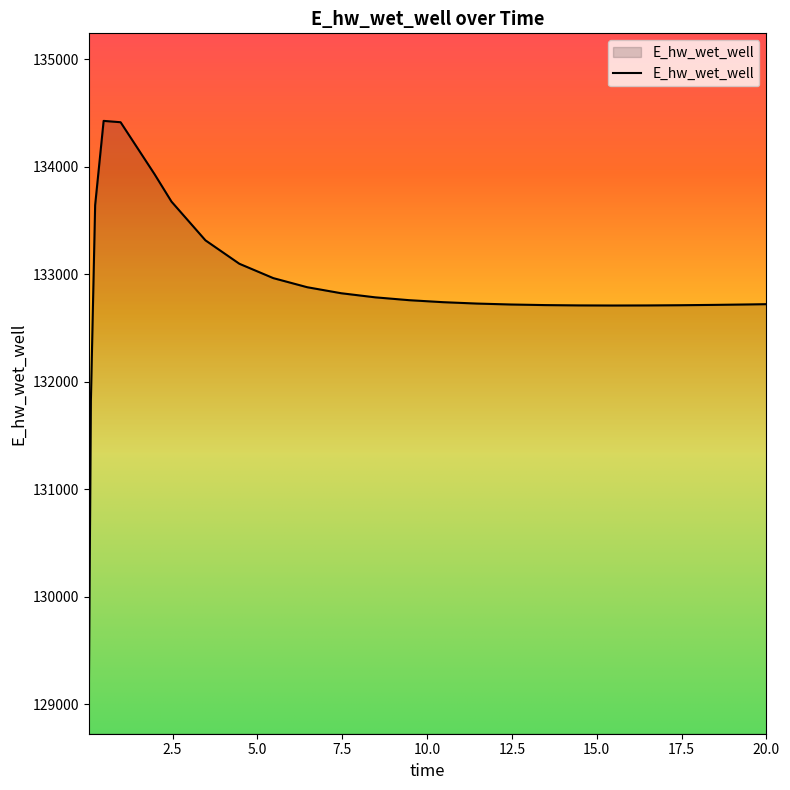

Count the number of categories in the chart.

25